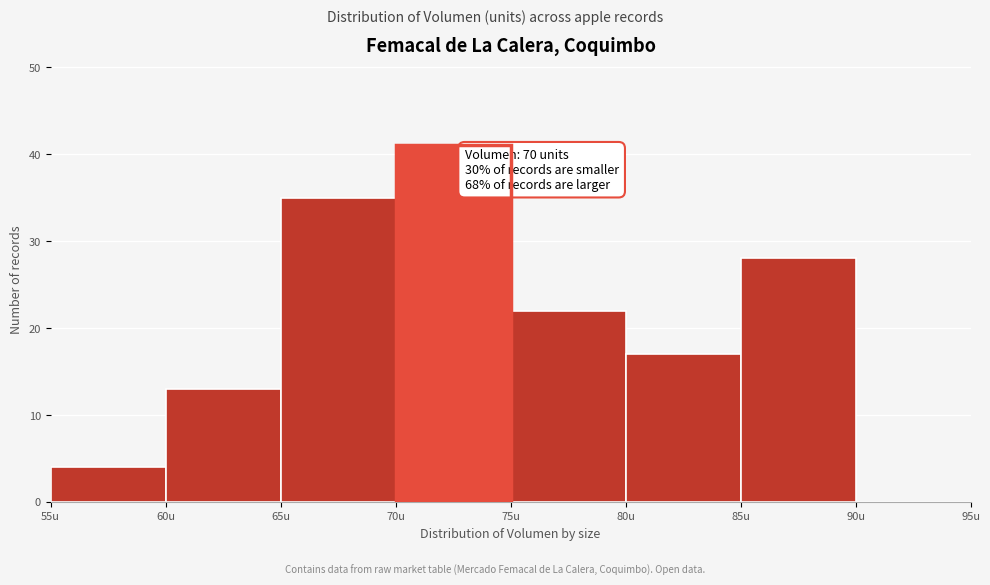

Over which range of the x-axis is the bar tallest?

70 to 75